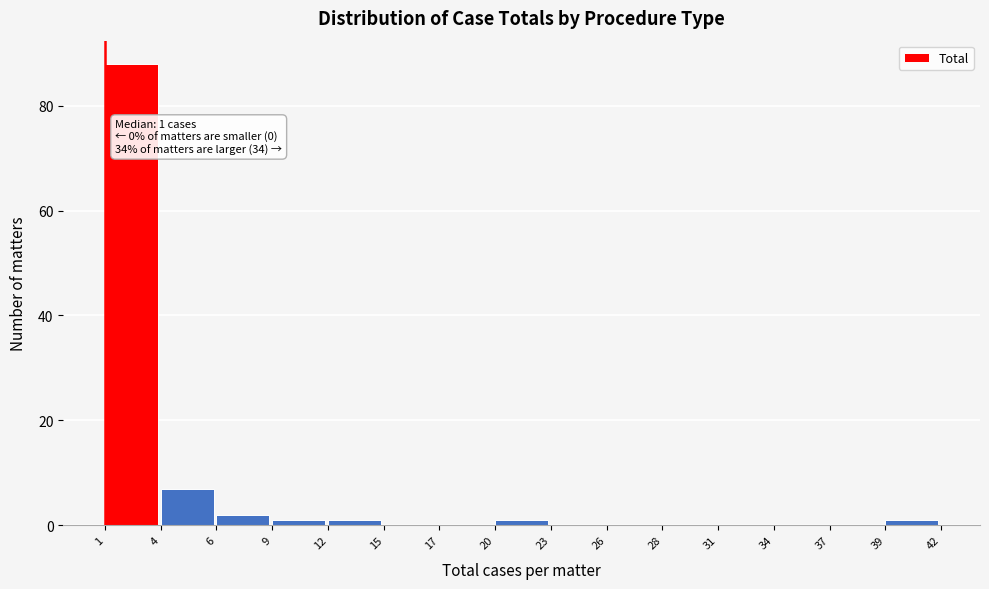

Reading left to right, extract all data points from this chart.

1=88	4=7	6=2	9=1	12=1	15=0	17=0	20=1	23=0	26=0	28=0	31=0	34=0	37=0	39=1